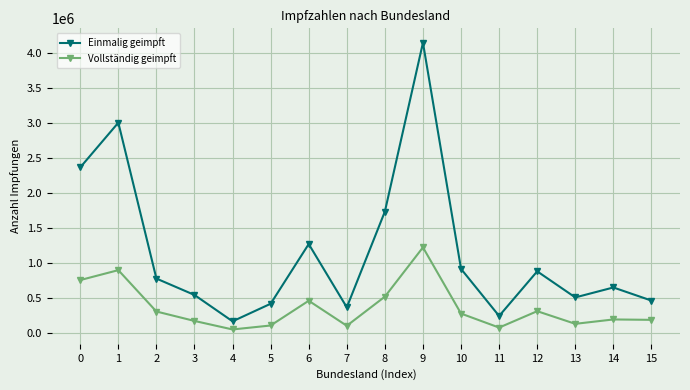

At which category is the sum across all series the highest?

9